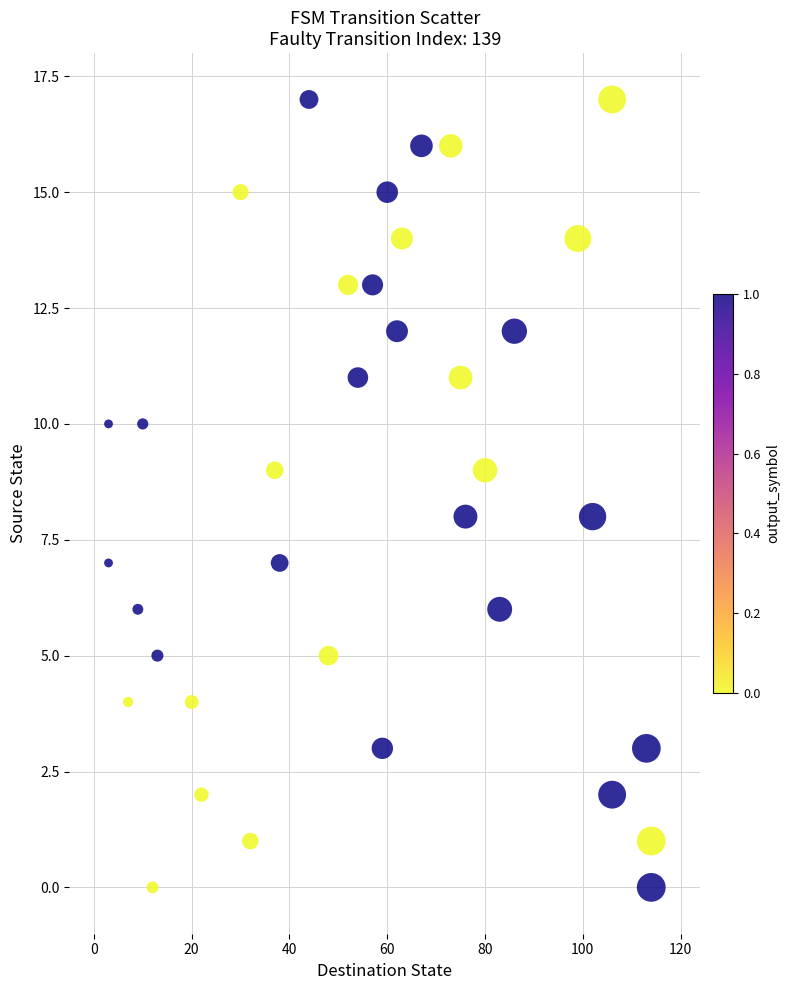

What is the range of Y values (max minus min)?

17